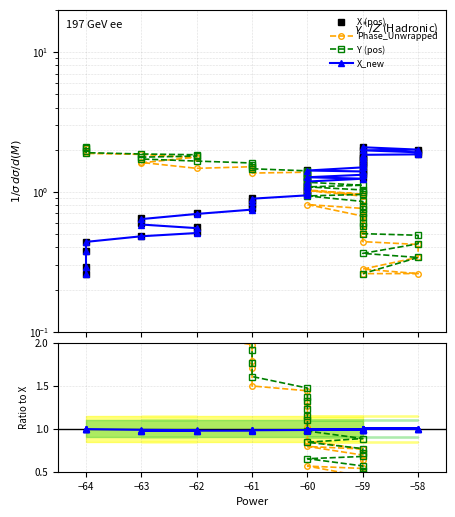

How many lines are shown in the chart?

4